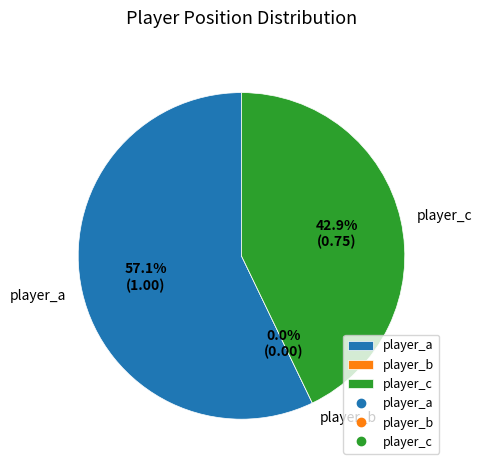

How many slices are in this pie chart?

3